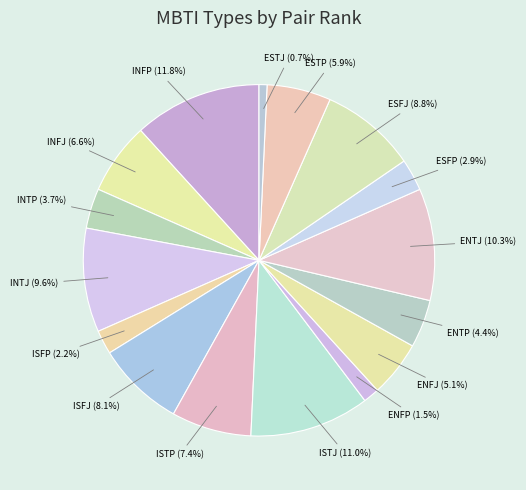

Is there a majority slice in this chart?

No